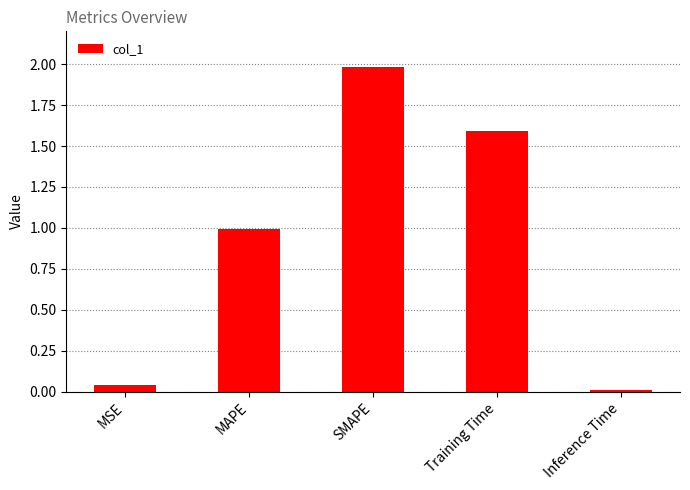

What is the label of the 5th bar from the right?

MSE